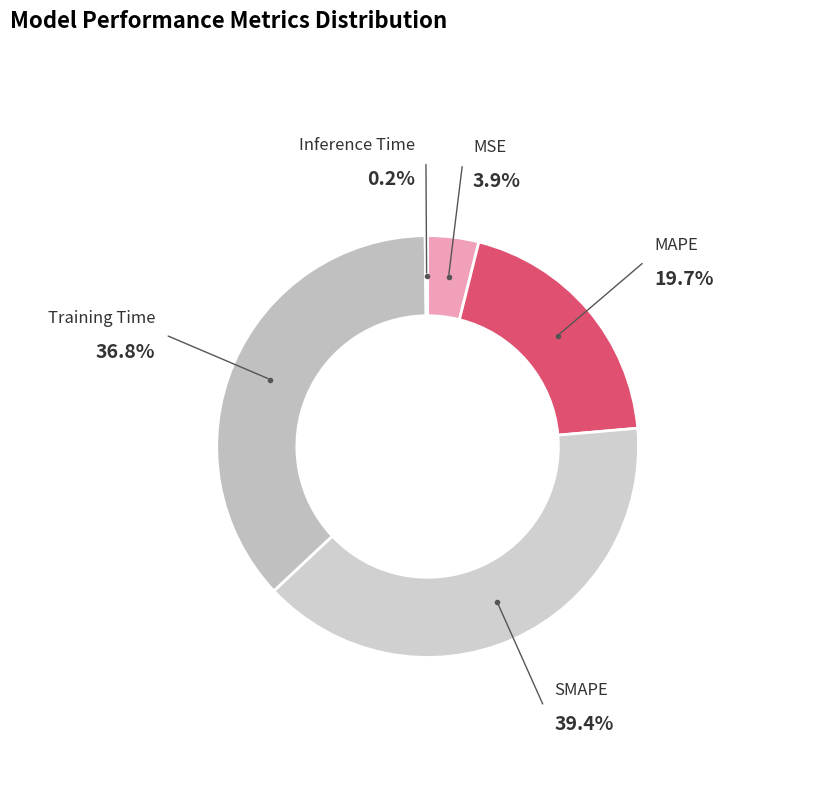

To the nearest percent, what percentage of the pie is Training Time?

37%